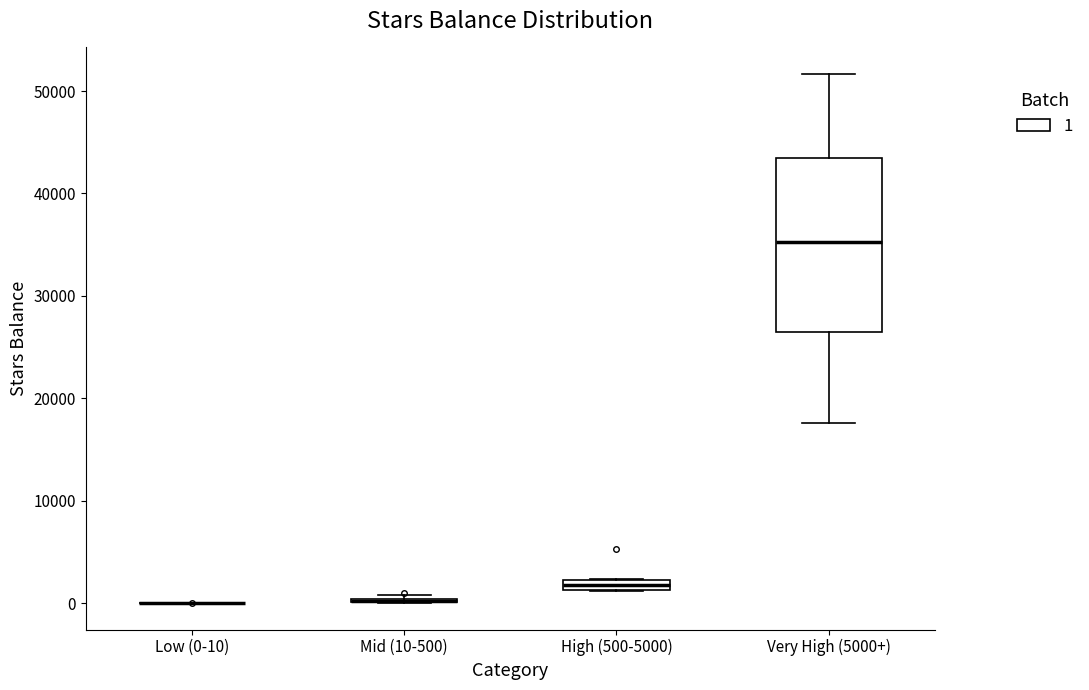

Where is the upper edge of the box for Very High (5000+) on the y-axis? The values are not printed on the chart, so give them approximately, as read against the axis.

43000